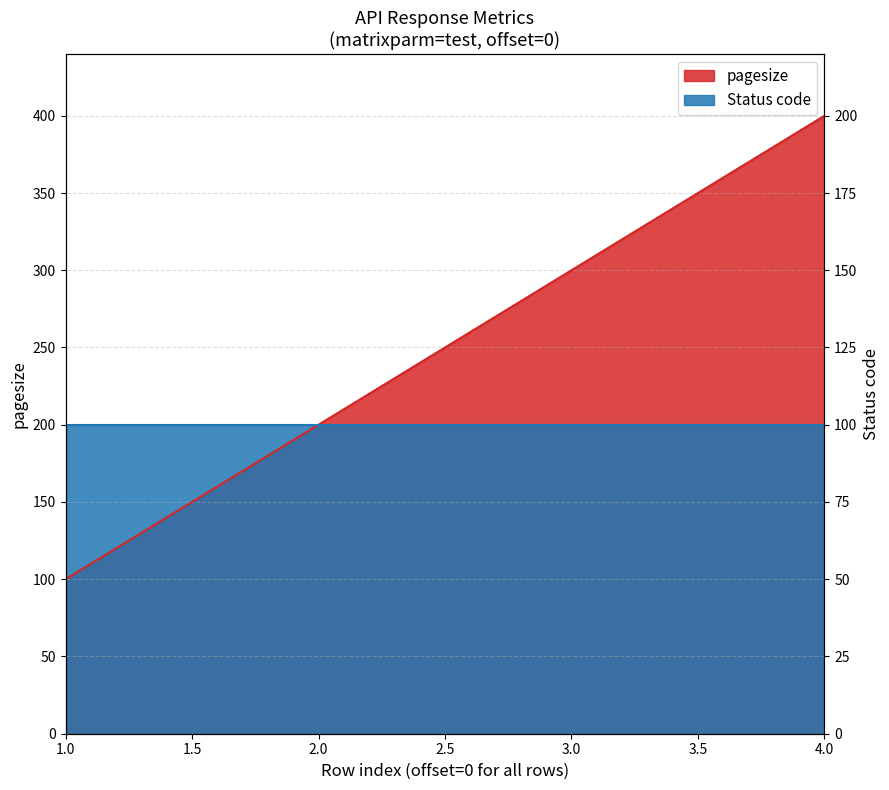

What is the value of the 2nd point from the left?

100